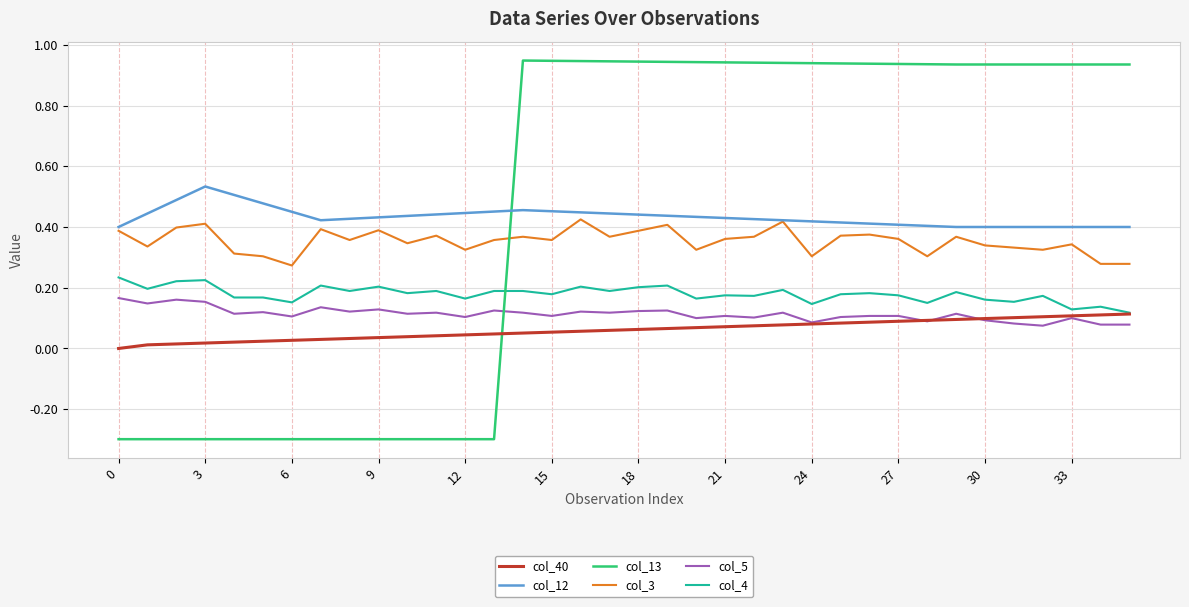

What is the smallest value displayed?

-0.3